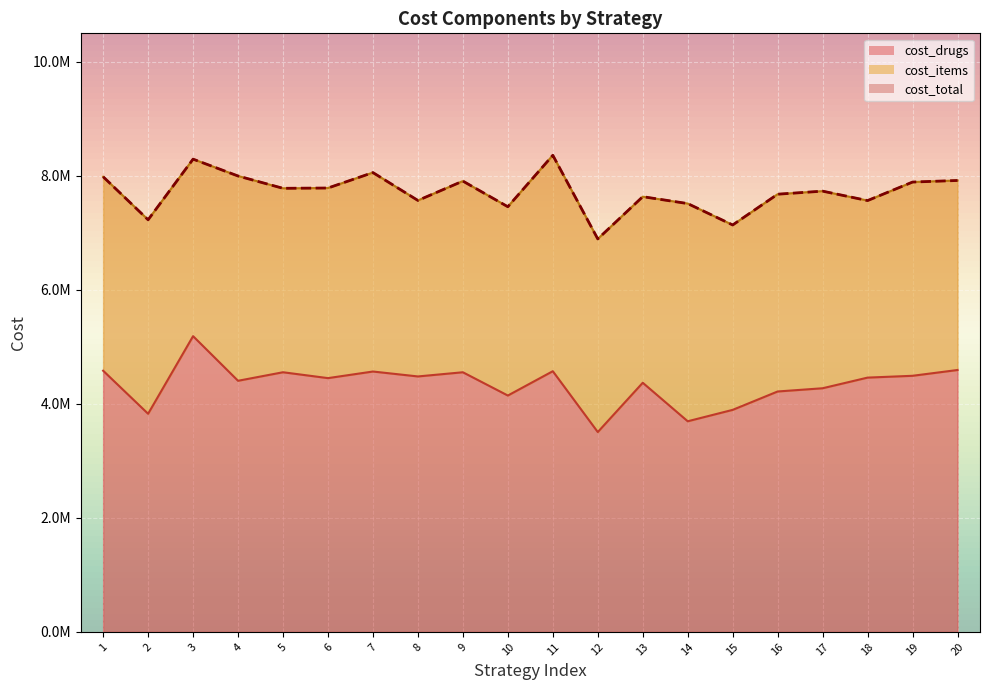

Rank the categories by cost_drugs value from lowest to highest.

12, 14, 2, 15, 10, 16, 17, 13, 4, 6, 18, 8, 19, 9, 5, 7, 11, 1, 20, 3